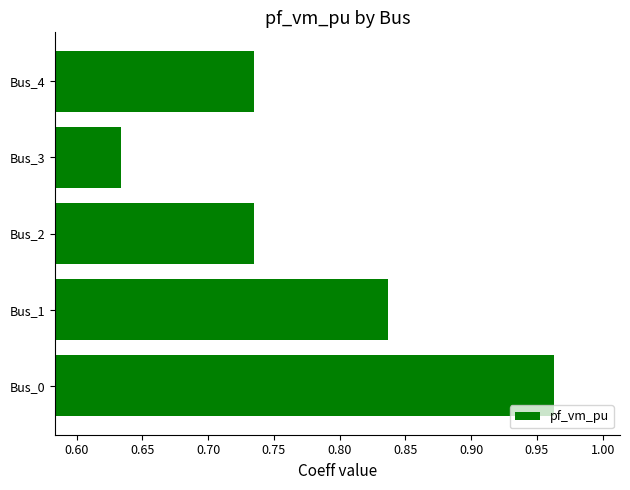

At which category does the chart reach its peak across all series?

Bus_0